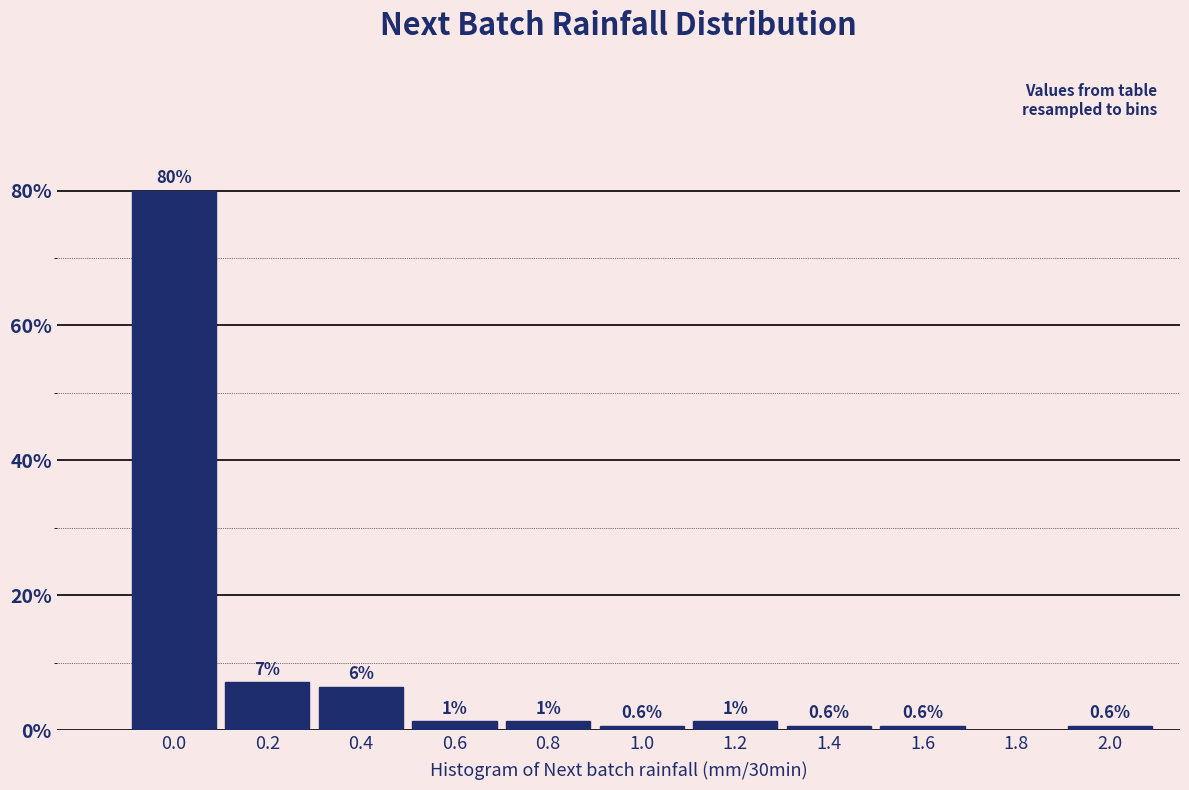

What is the maximum value shown in the chart?

80.0